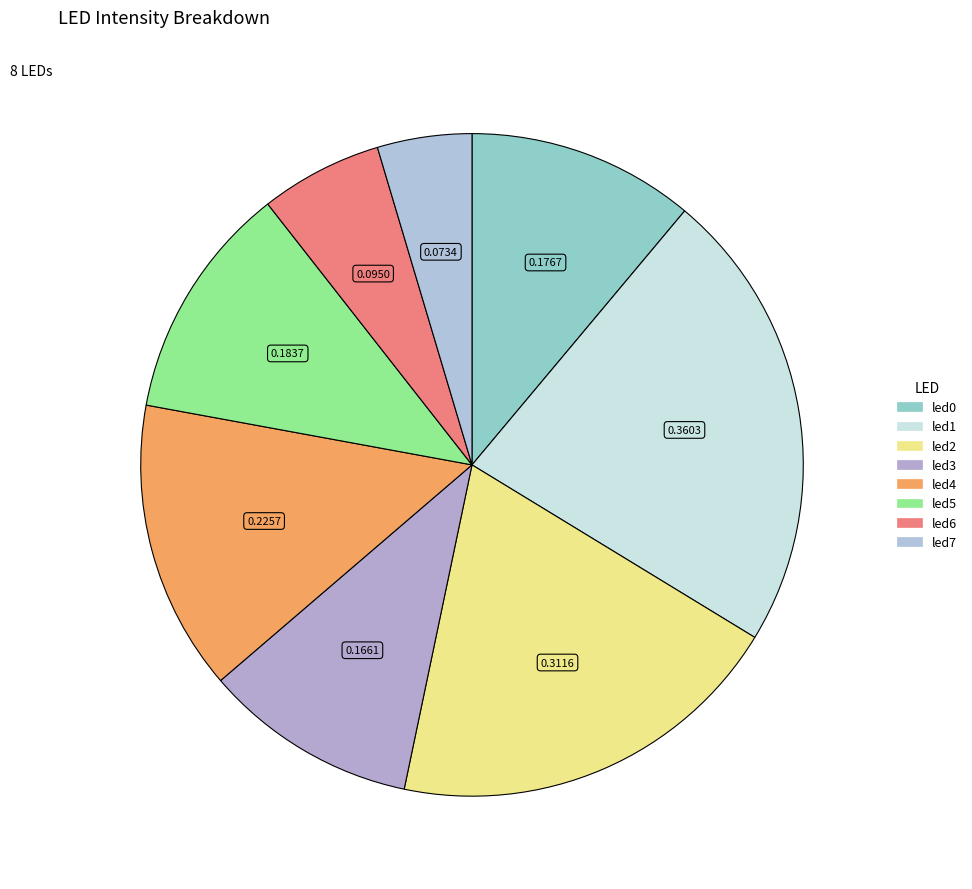

To the nearest percent, what is the average slice percentage?

12%